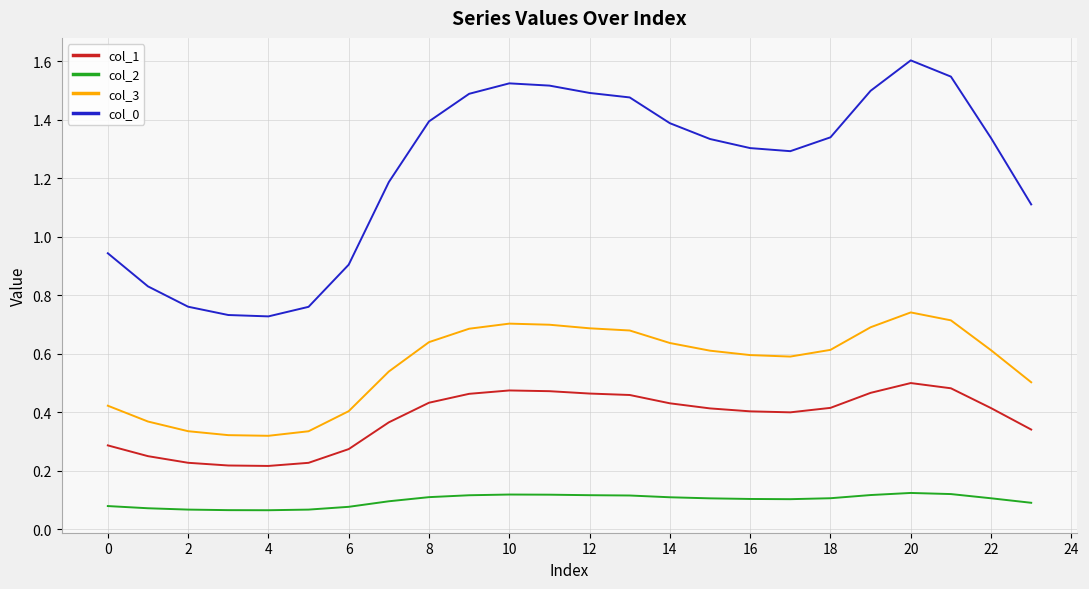

What are all the series names shown in the legend?

col_1, col_2, col_3, col_0